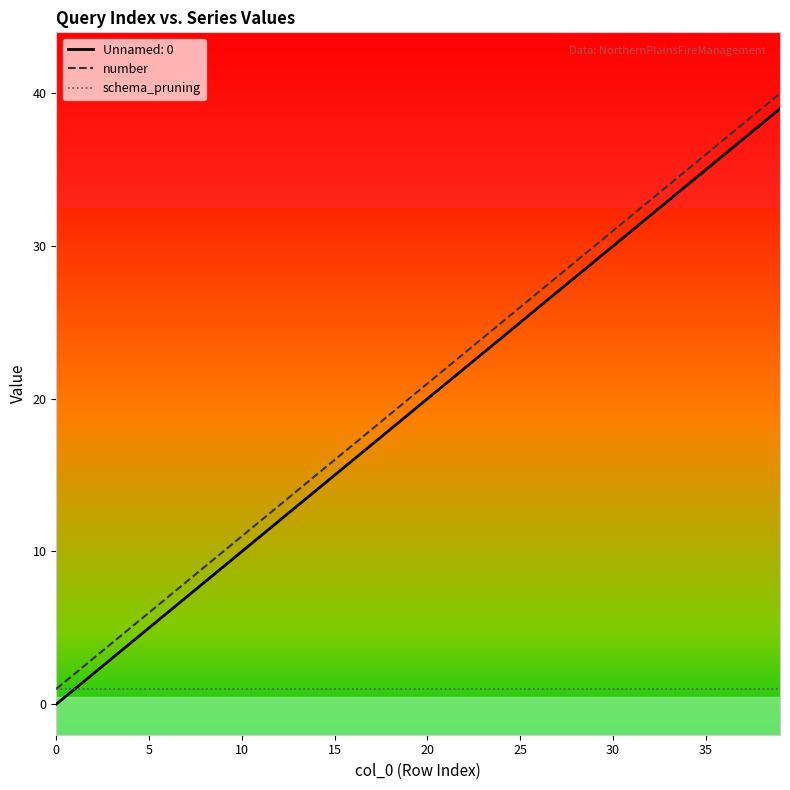

True or false: number and Unnamed: 0 intersect in this chart.

False